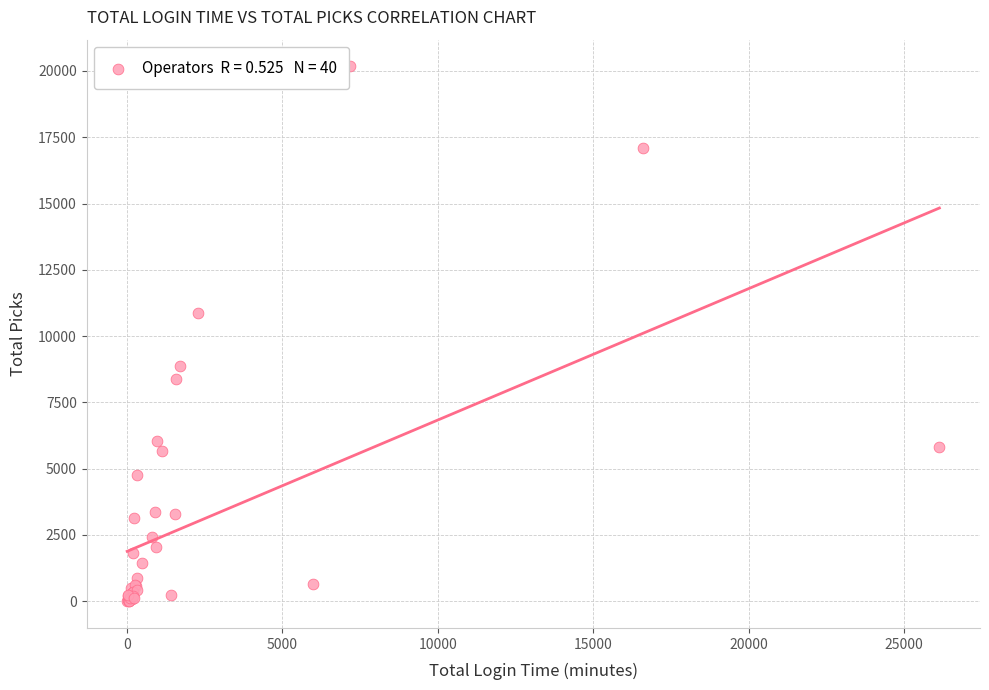

What Y value in the scatter plot is closest to 10087?

10887